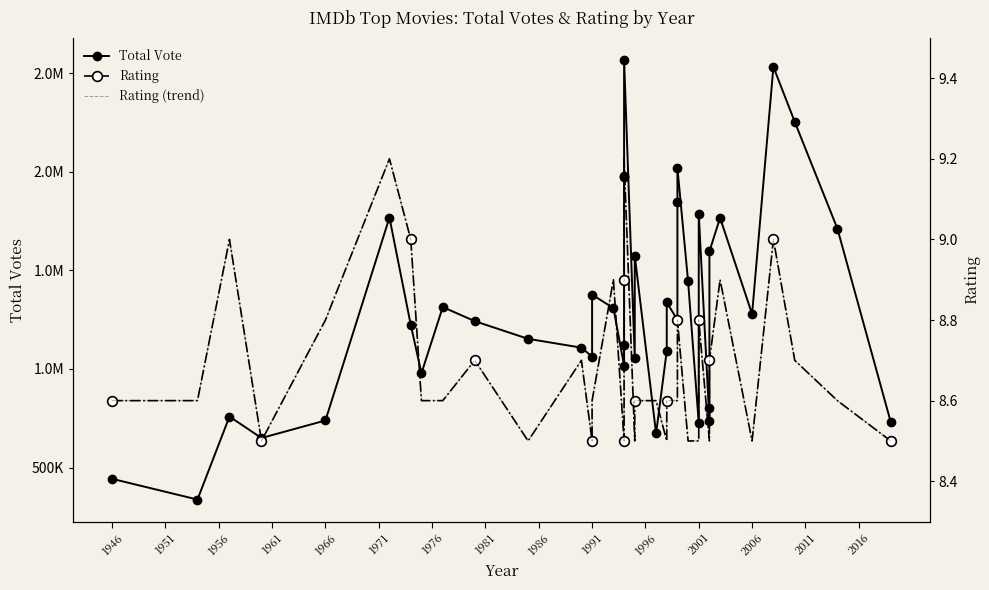

True or false: Rating and Rating (trend) cross at least once.

False